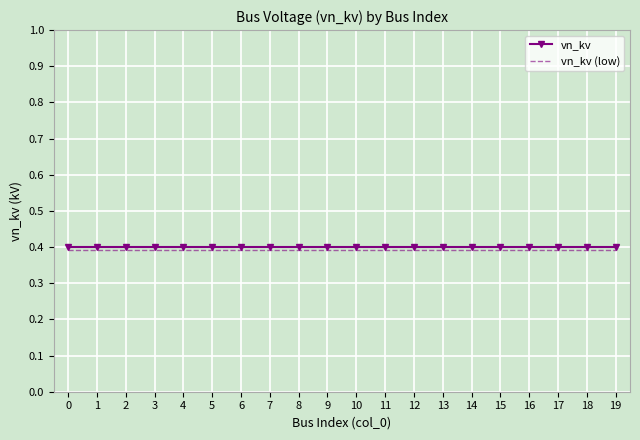

True or false: vn_kv (low) has a value of 0.4 at 17.

True